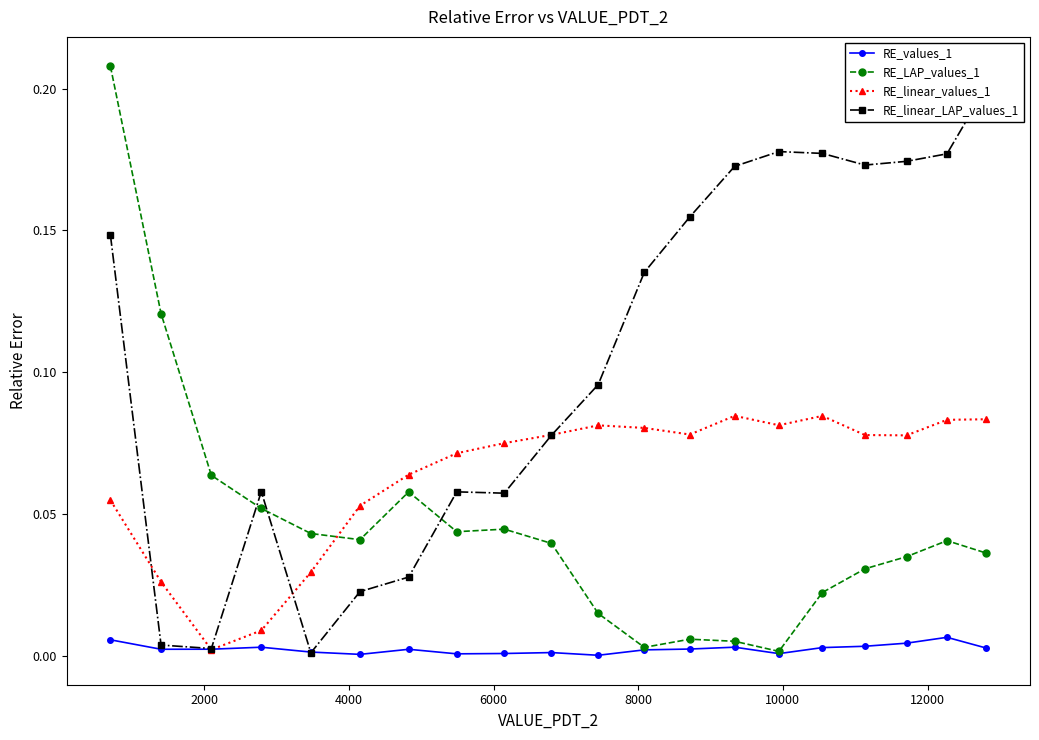

Which series ends up on top after the final intersection of RE_linear_values_1 and RE_LAP_values_1?

RE_linear_values_1